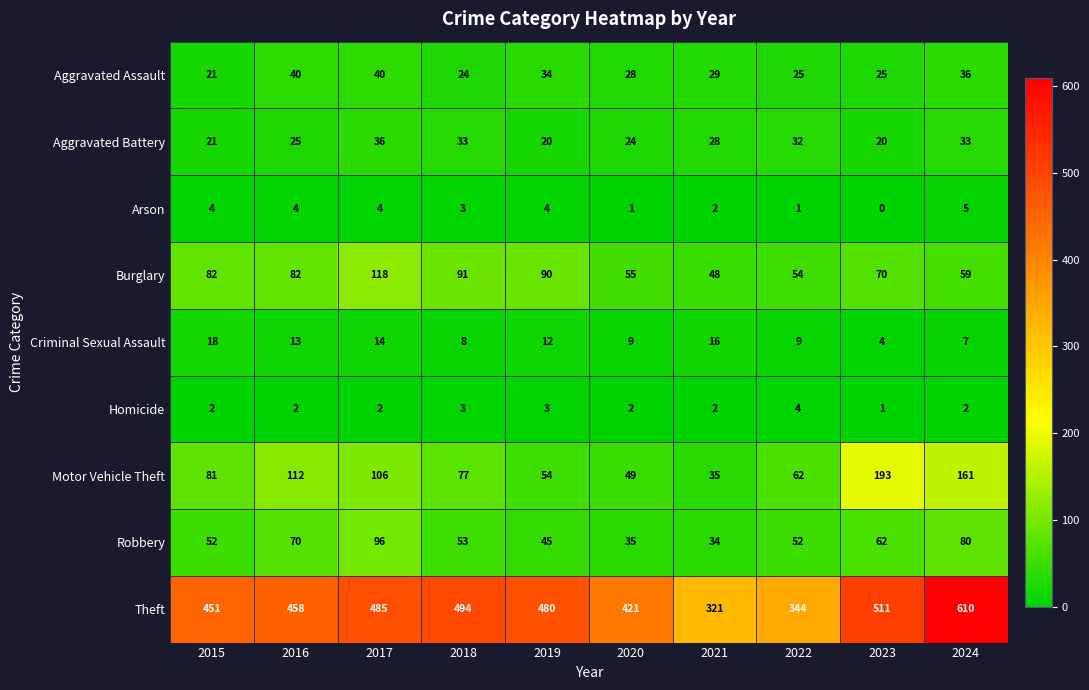

How many series are shown in this chart?

9